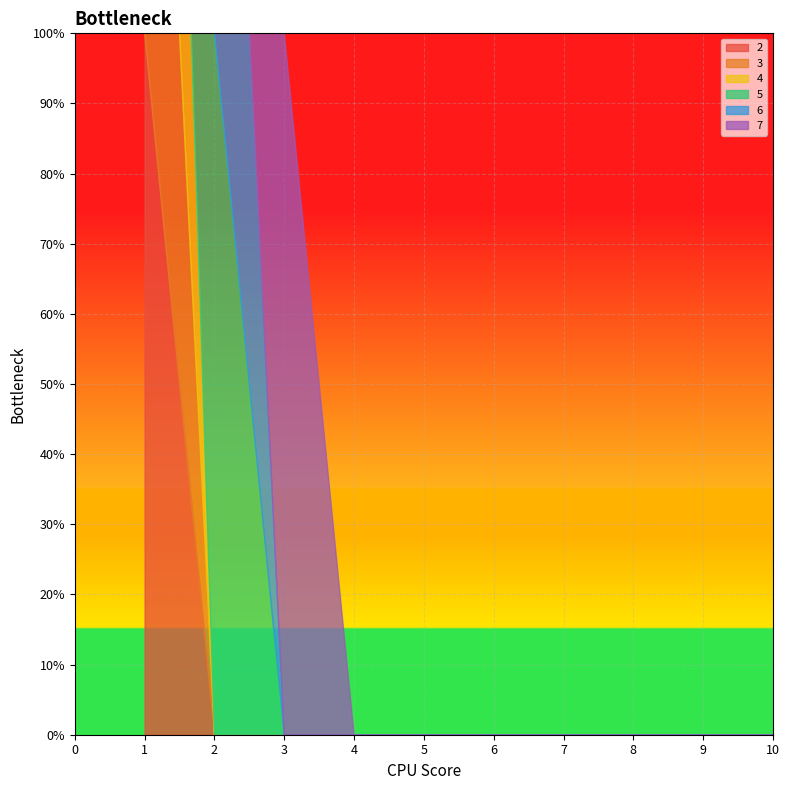

True or false: 4 has a value of 0 at 4.

True